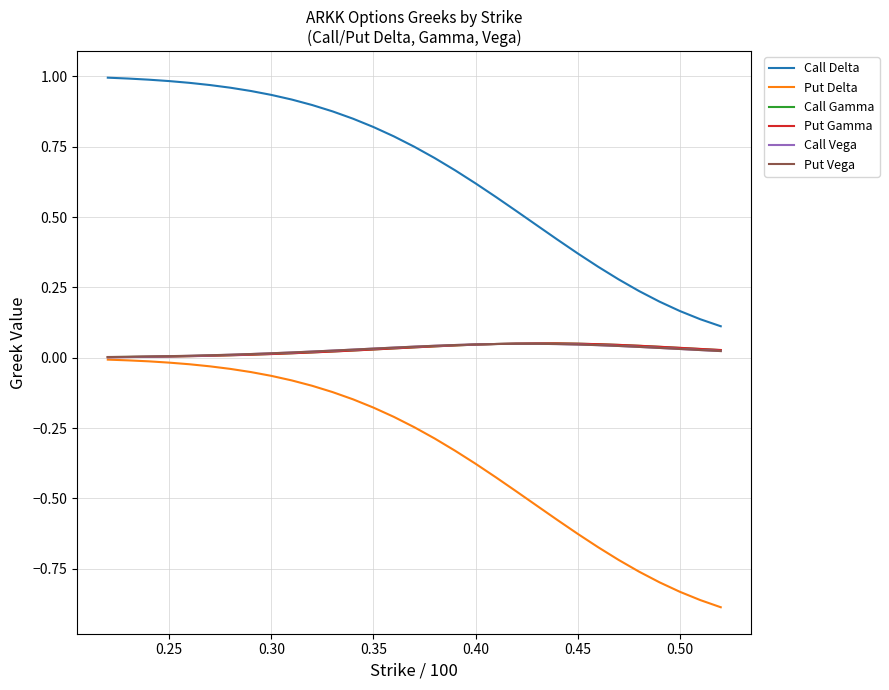

True or false: Put Gamma and Call Delta cross at least once.

False